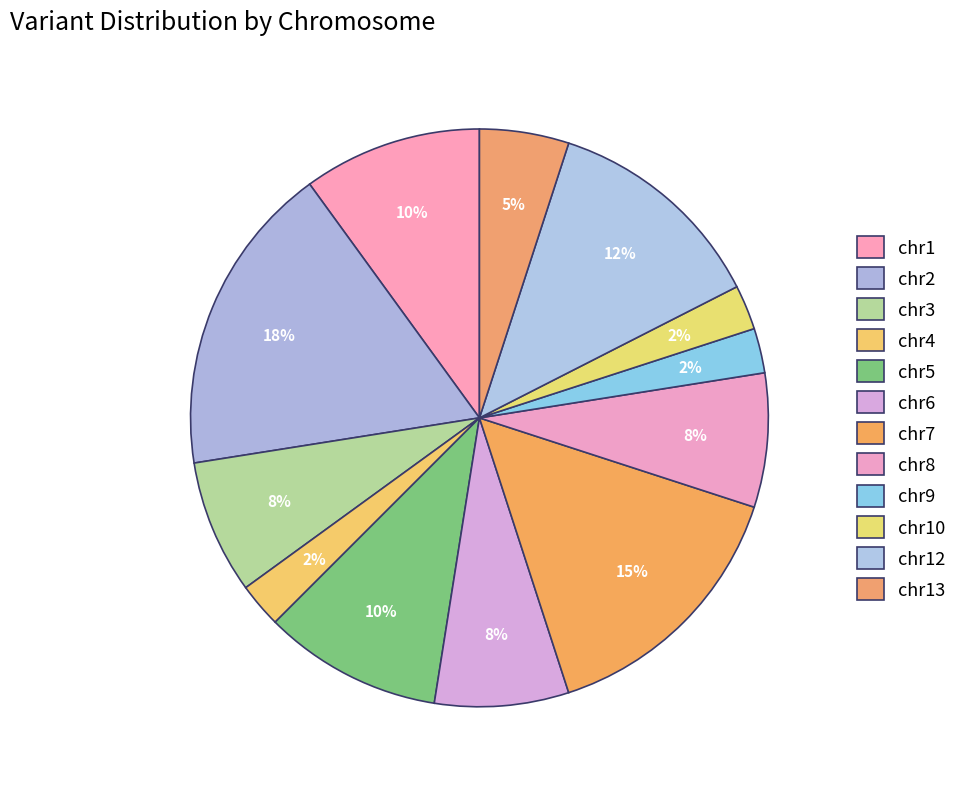

Approximately how many times larger is the value at chr10 compared to chr12?

0.2